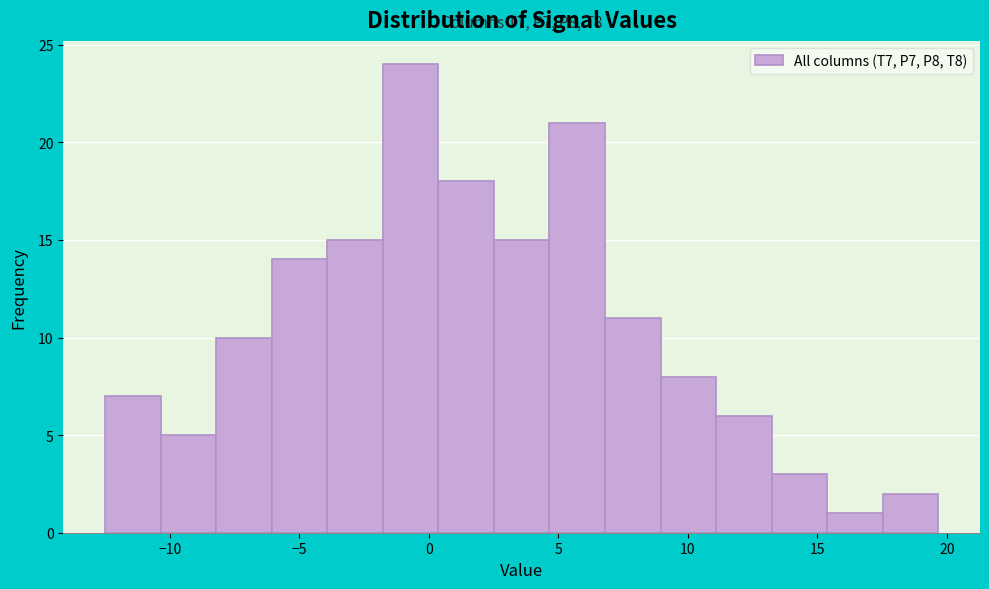

Over which range of the x-axis is the bar tallest?

-2.0 to 0.5